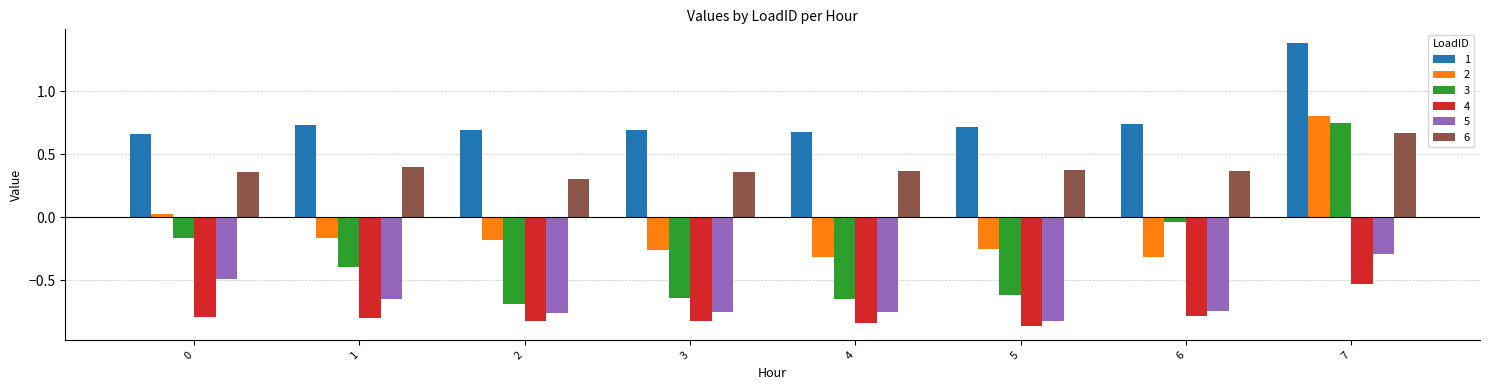

At 5, list the series in order from smallest to largest.

4, 5, 3, 2, 6, 1